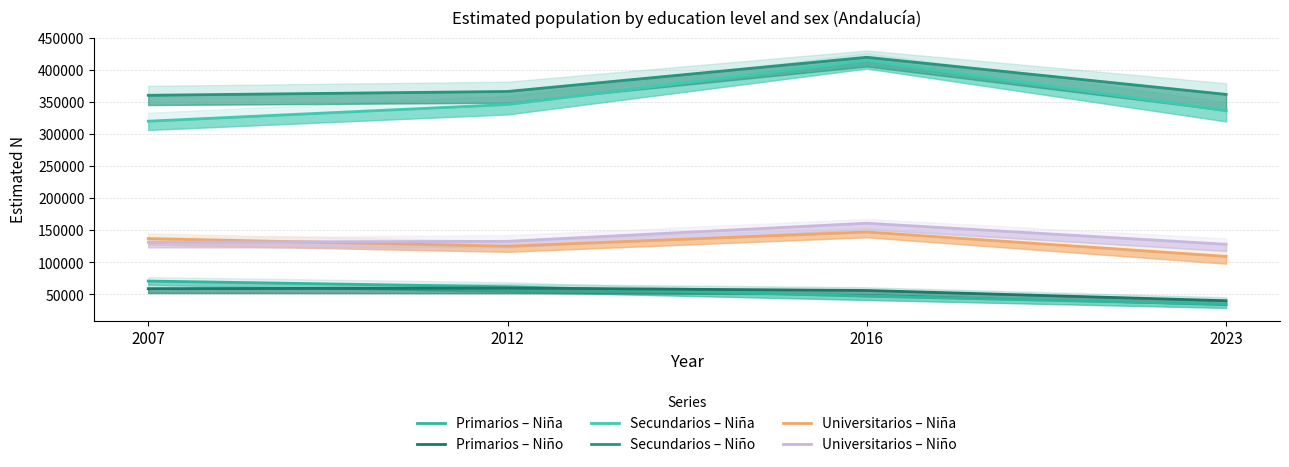

At which category does the chart reach its peak across all series?

2016